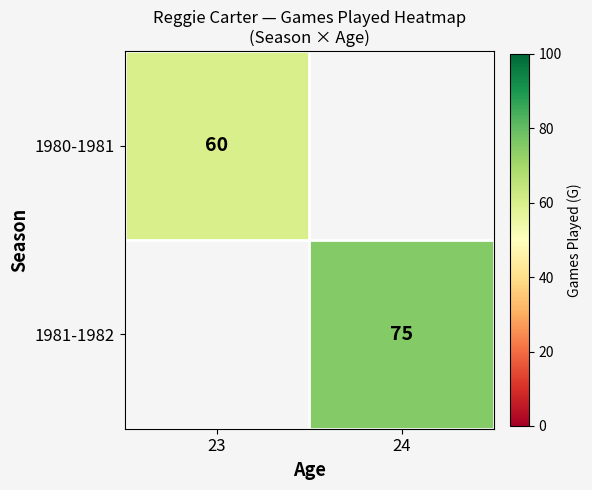

The 1981-1982 series shows 122 at 24. True or false?

False